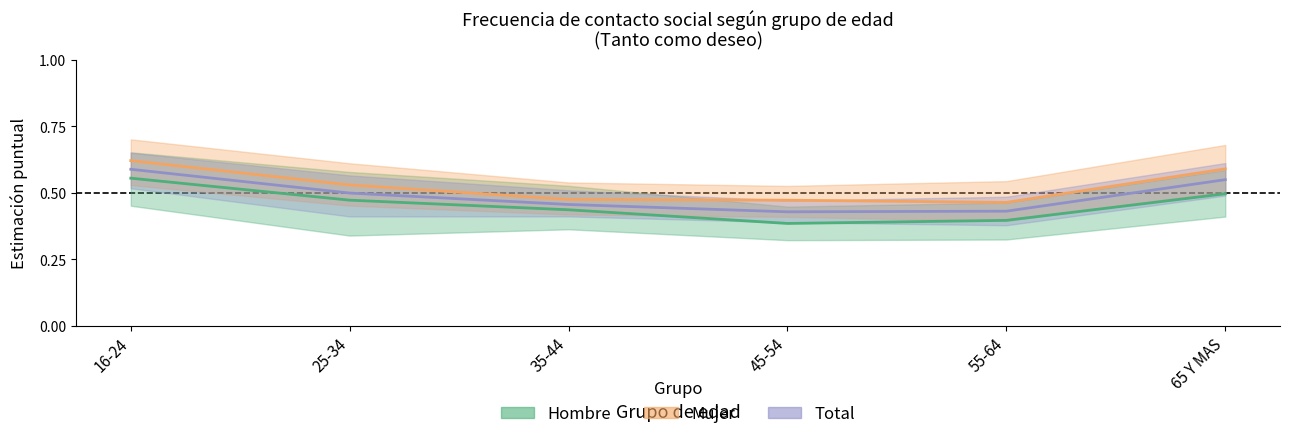

How many series are shown in this chart?

3